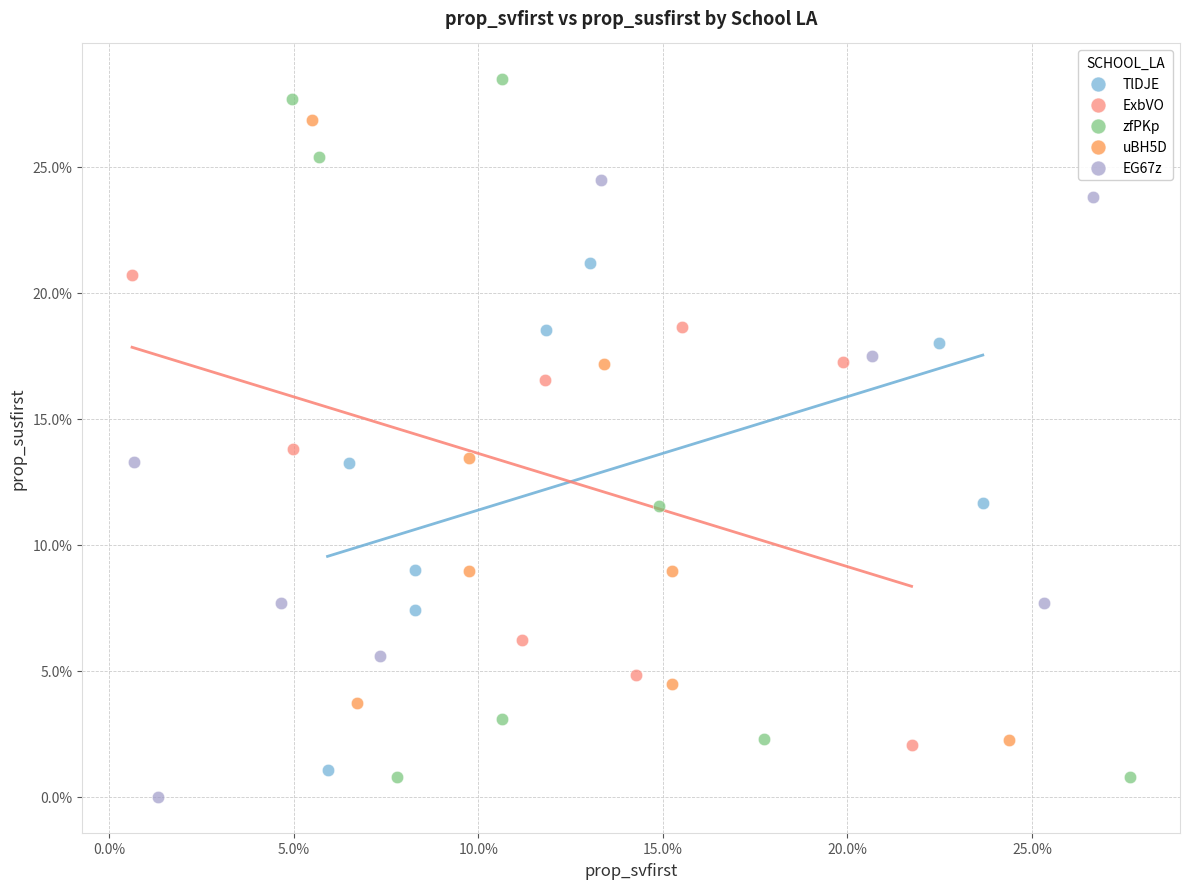

Which series contains the highest Y value?

zfPKp